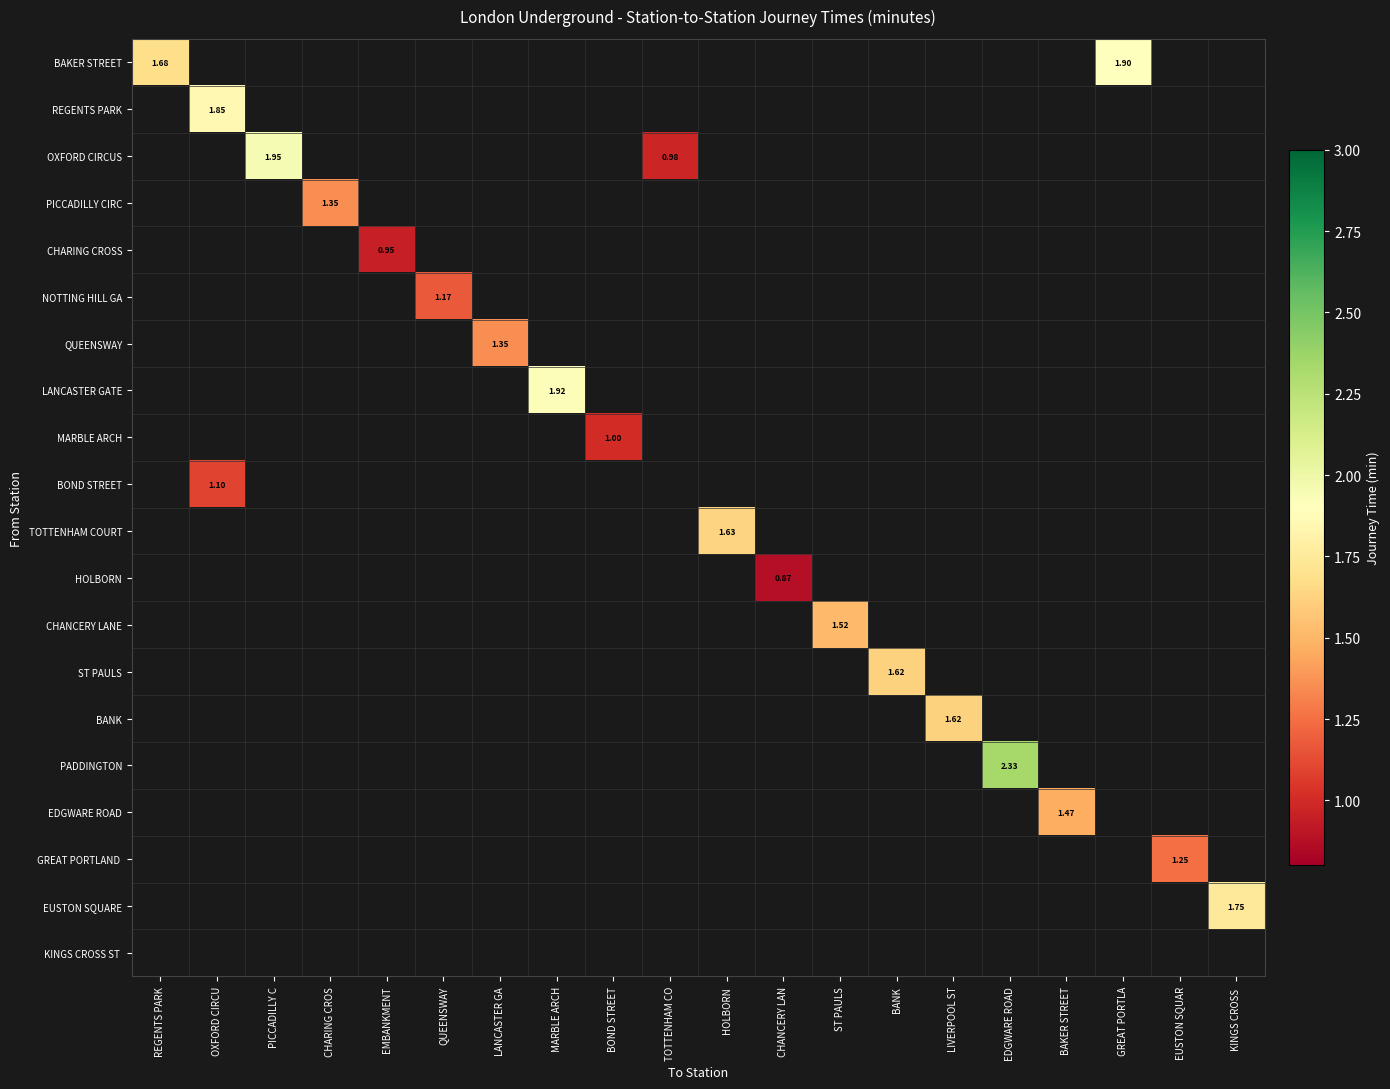

Is the value of PADDINGTON at EUSTON SQUAR greater than the value of MARBLE ARCH at KINGS CROSS?

No